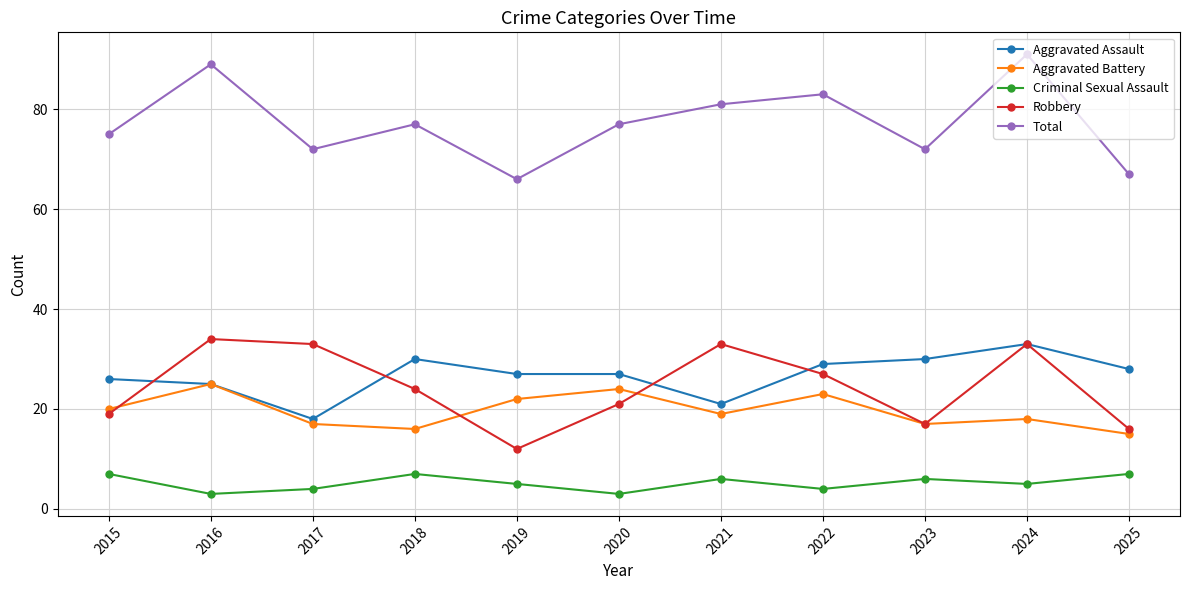

What is the sum of the Criminal Sexual Assault values at 2021 and 2022?

10